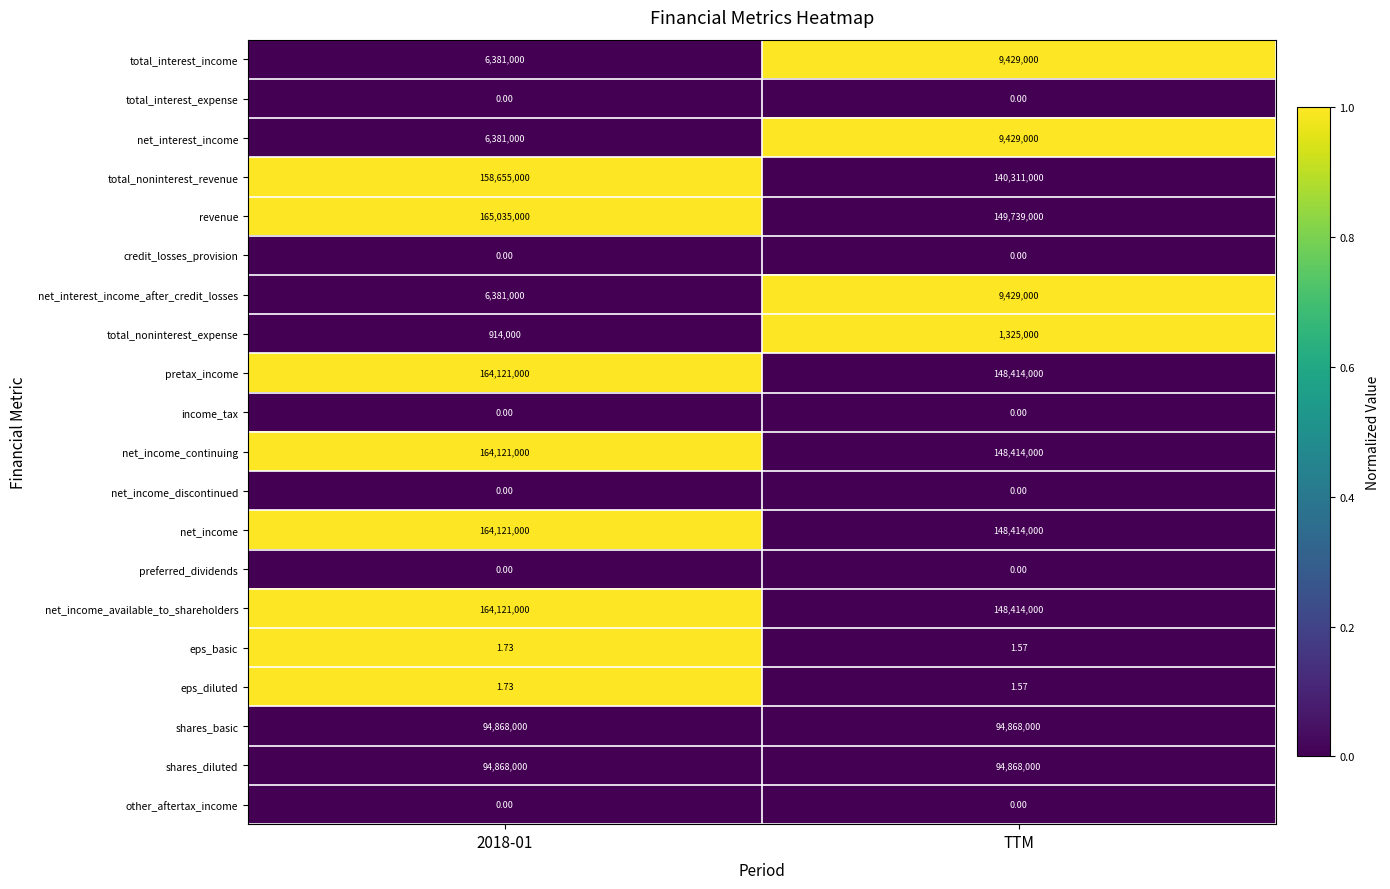

What is the total value across all series at TTM?

1103054003.1